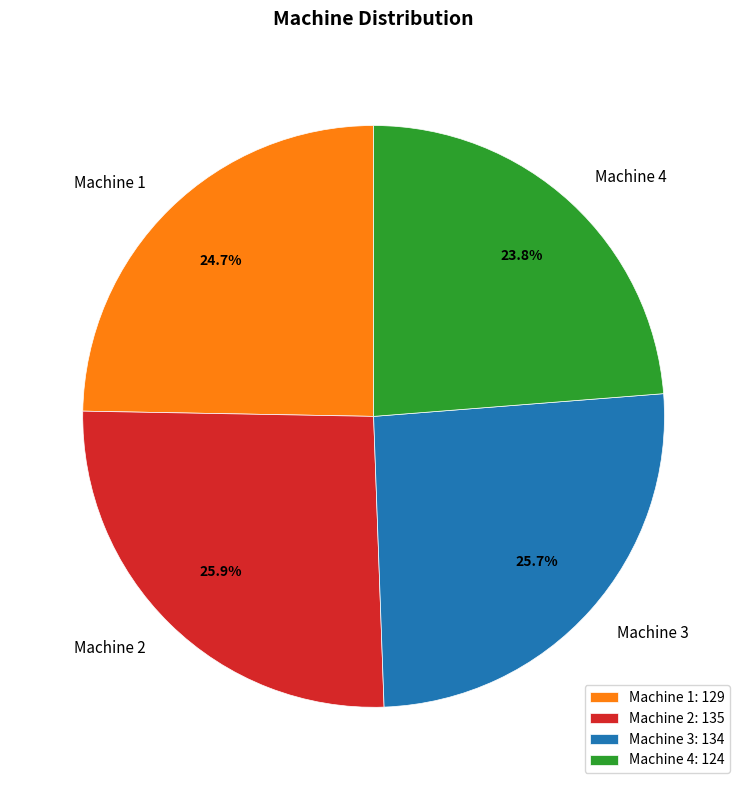

What percentage is the Machine 4 slice, to the nearest percent?

24%